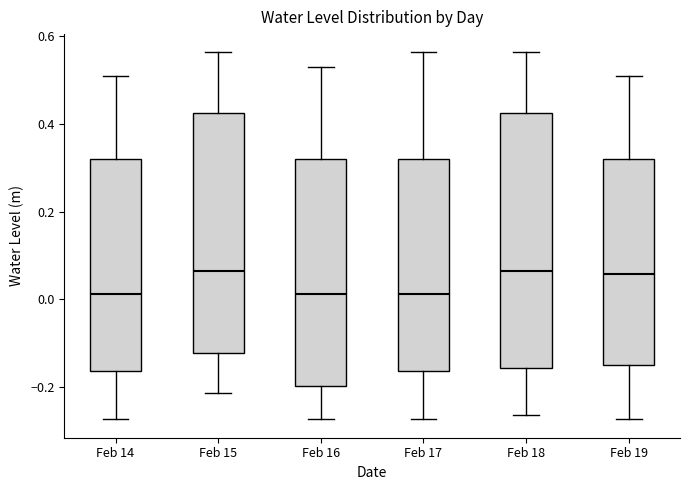

Reading left to right, transcribe this box plot: for each box, give where its median line is, the range the box spans, and where its two whiskers end, as read against the y-axis. The values are not printed on the chart, so give them approximately, as read against the axis.

Feb 14: median 0.02, box -0.16 to 0.32, whiskers -0.28 to 0.50
Feb 15: median 0.06, box -0.12 to 0.42, whiskers -0.22 to 0.56
Feb 16: median 0.02, box -0.20 to 0.32, whiskers -0.28 to 0.52
Feb 17: median 0.02, box -0.16 to 0.32, whiskers -0.28 to 0.56
Feb 18: median 0.06, box -0.16 to 0.42, whiskers -0.26 to 0.56
Feb 19: median 0.06, box -0.16 to 0.32, whiskers -0.28 to 0.50